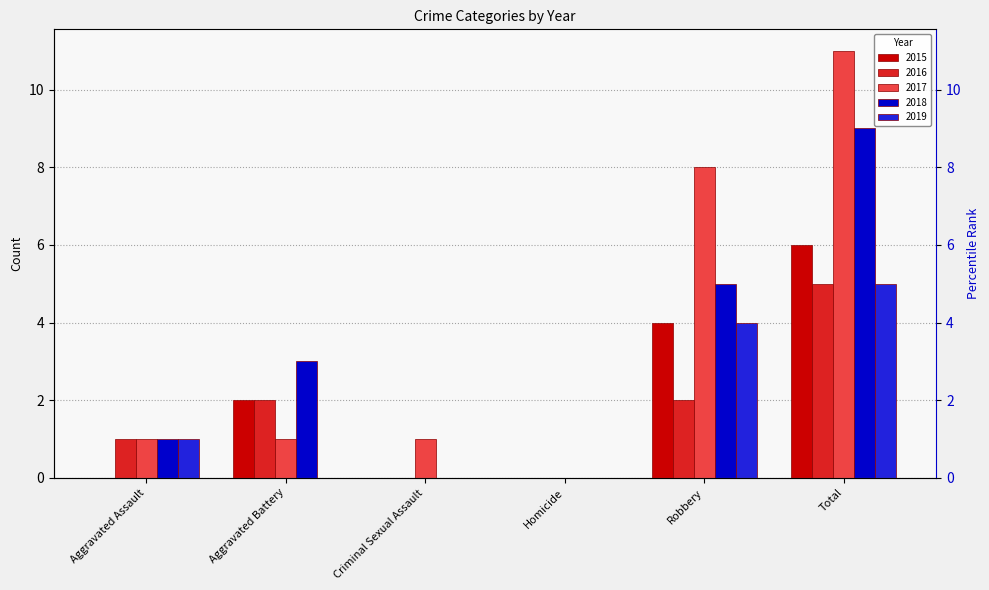

The value of 2019 at Homicide is -2. True or false?

False